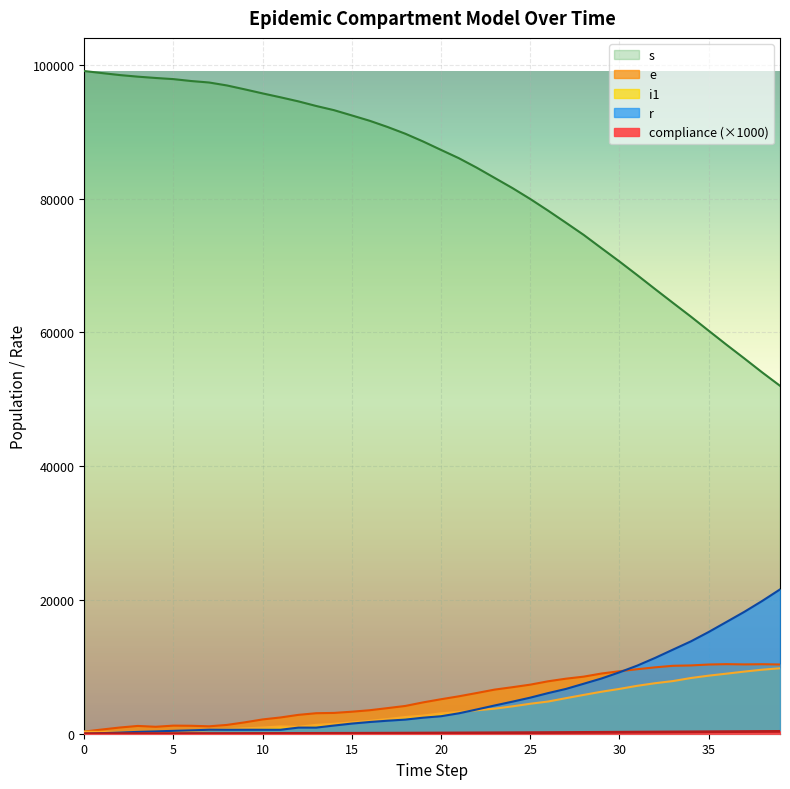

What is the highest value of the r series?

21573